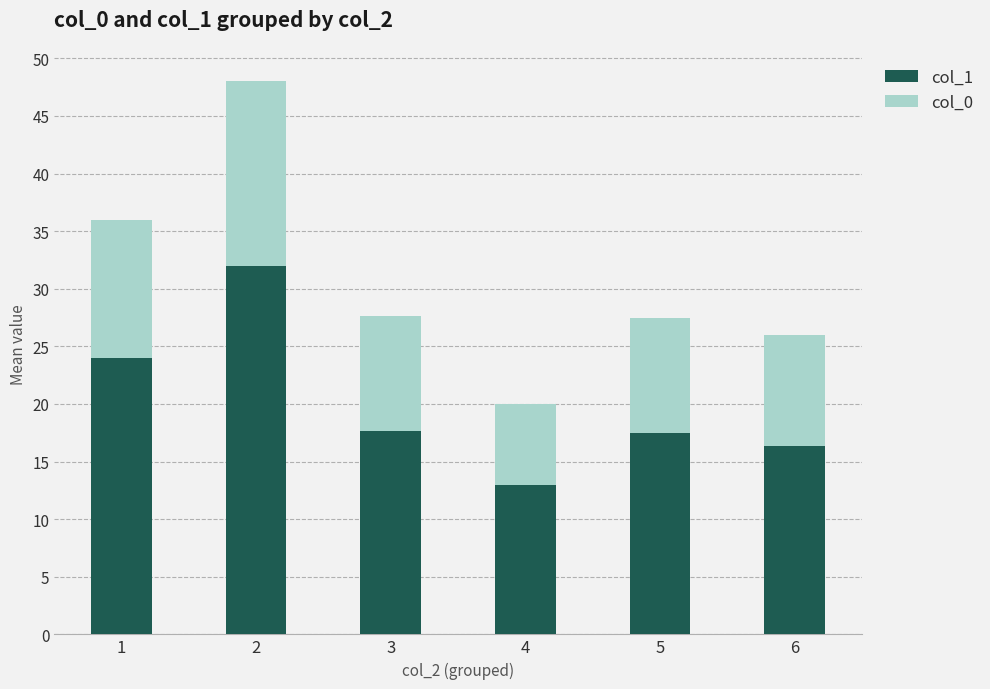

Read the col_1 value at 4.

13.0